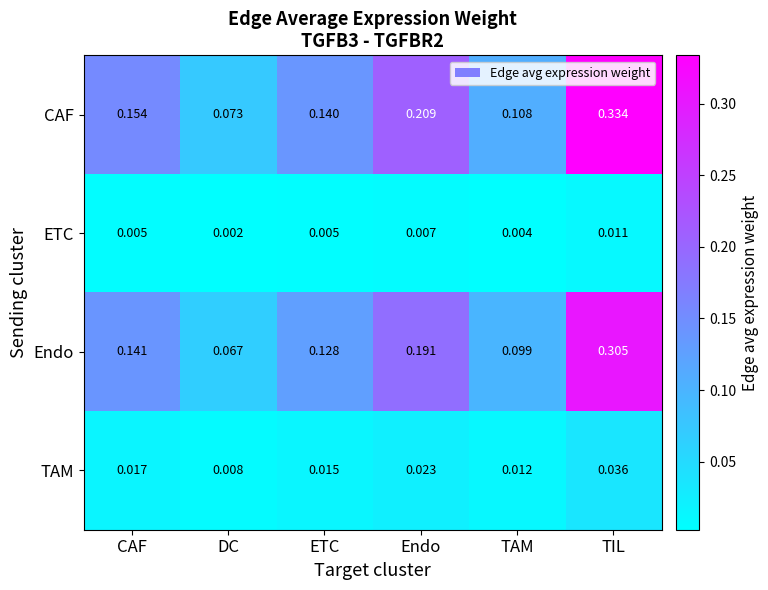

Which series changed the most between CAF and TAM?

CAF